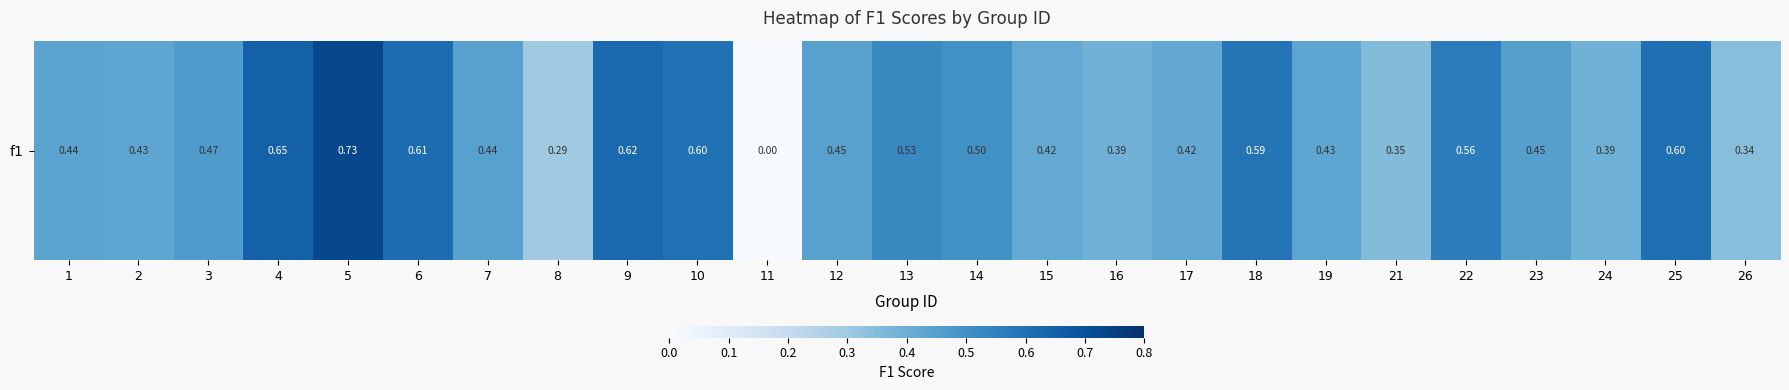

What is the approximate value at 5?

0.7